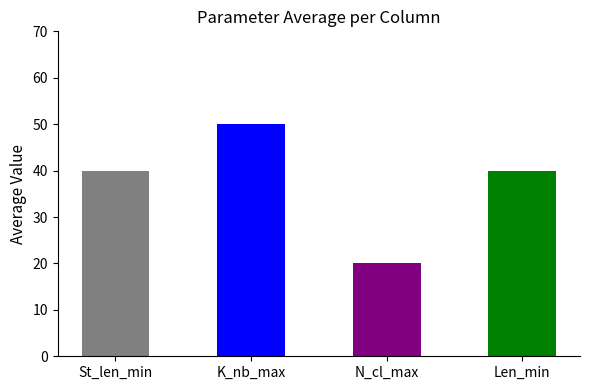

What is the average value of the Len_min series?

40